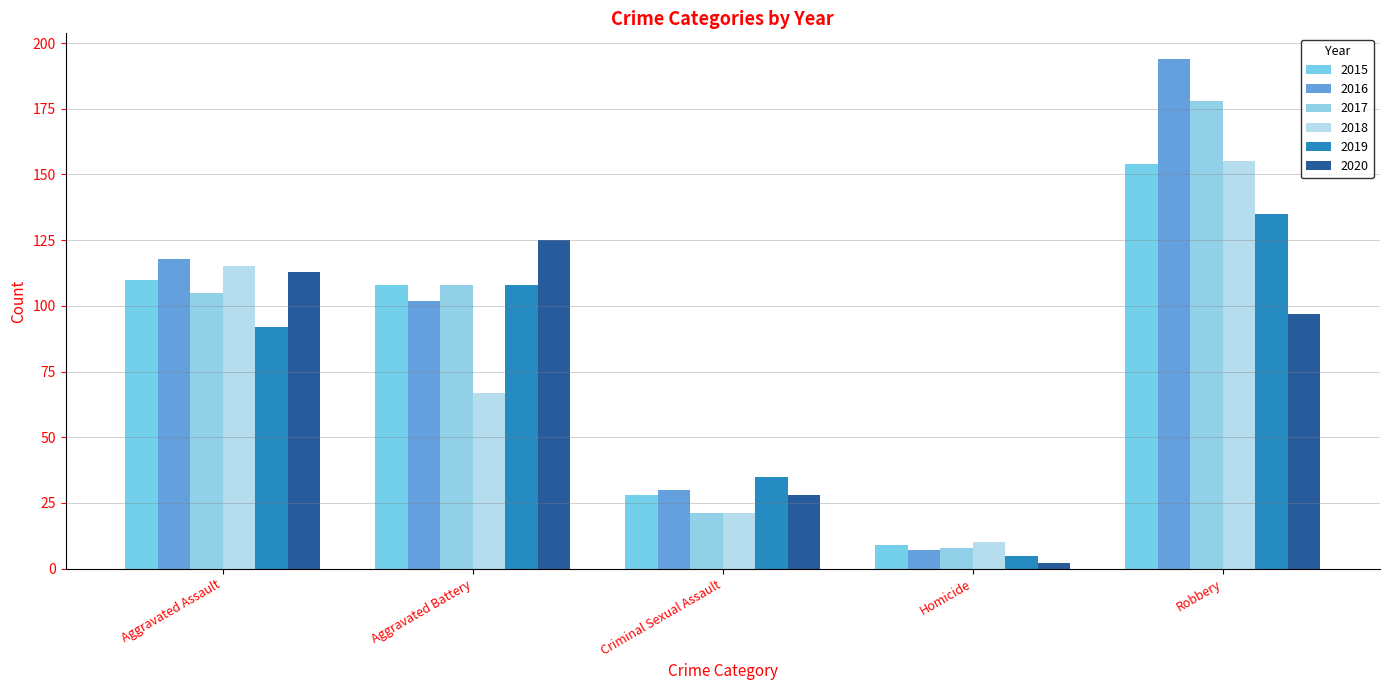

The value of 2018 at Aggravated Battery is 67. True or false?

True